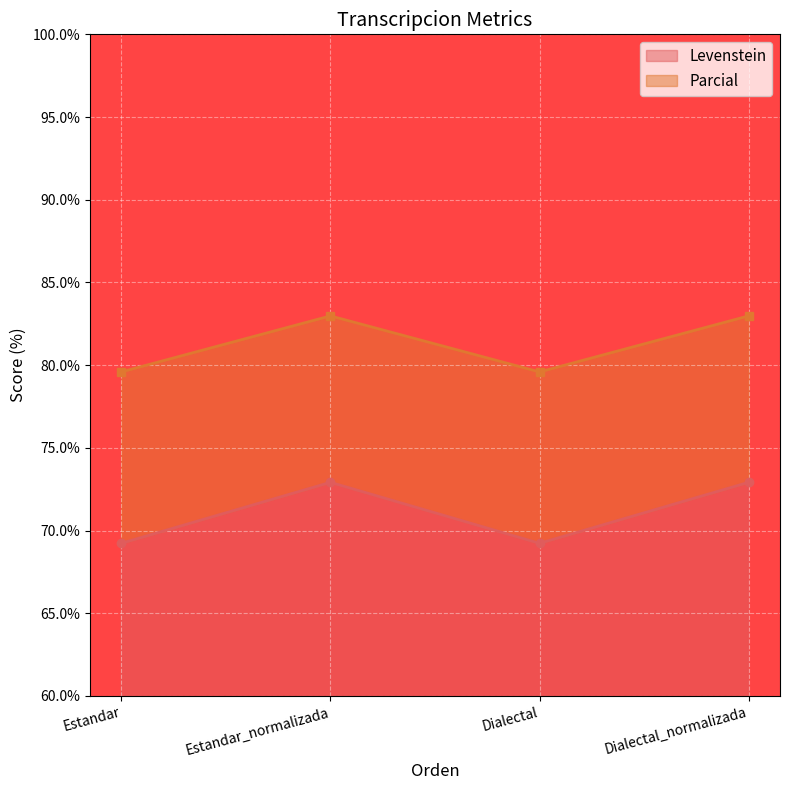

Which series has the largest range (max minus min)?

Levenstein